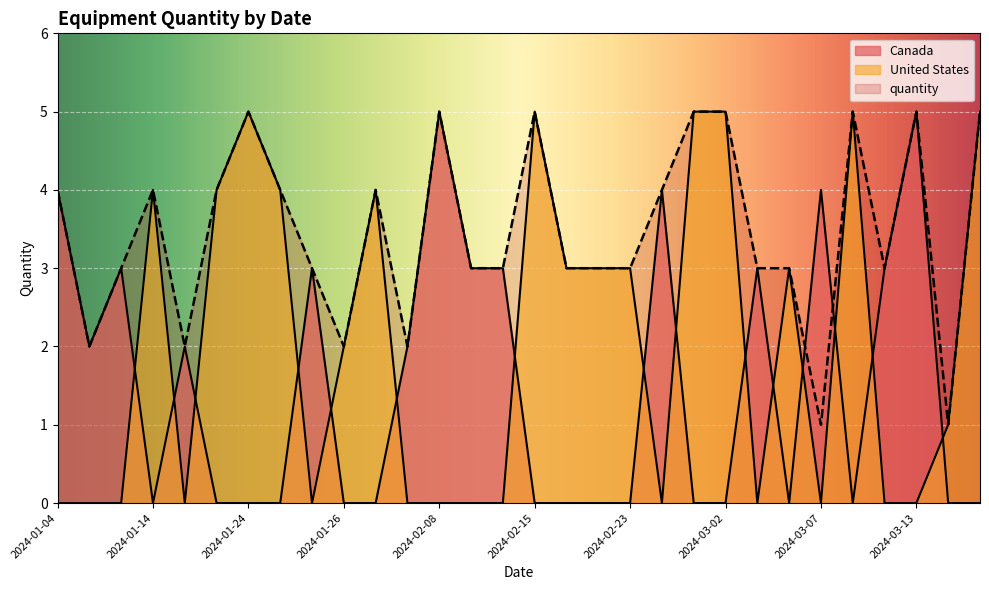

List the series in order of their overall mean, highest first.

quantity, United States, Canada